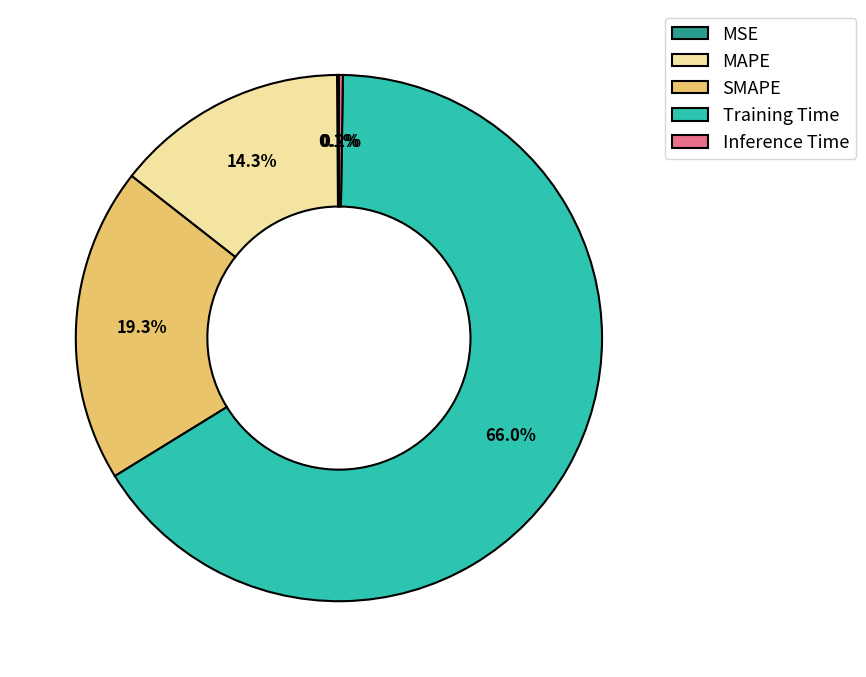

To the nearest percent, what is the combined percentage of MAPE and Training Time?

80%